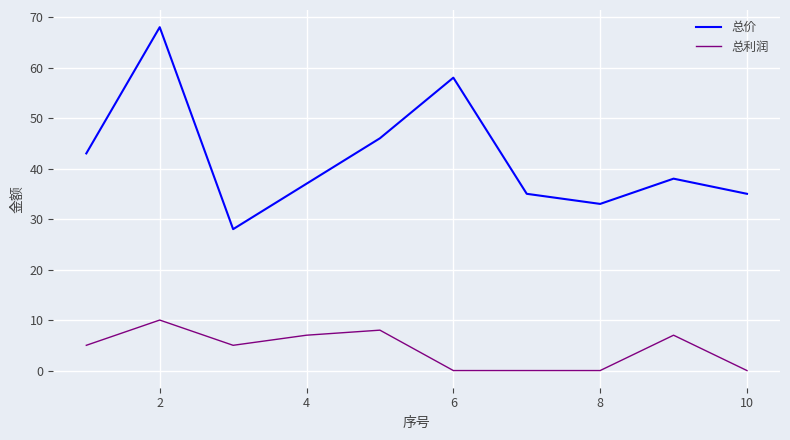

List the series in order of their peak value, lowest first.

总利润, 总价